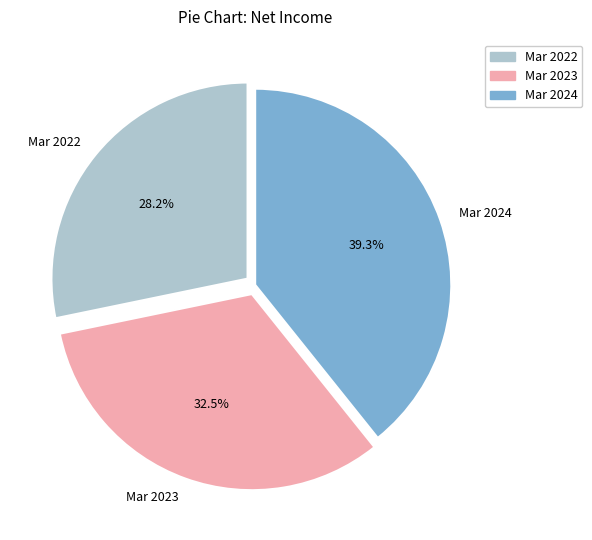

Which category has the smallest portion of the pie?

Mar 2022